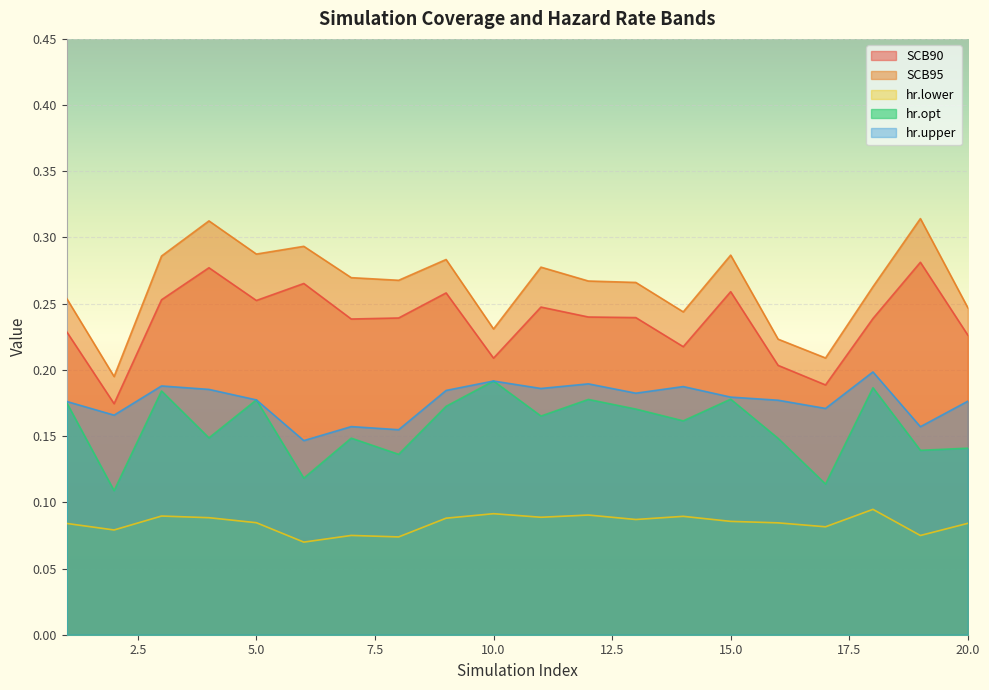

What is the average value of the SCB90 series?

0.2